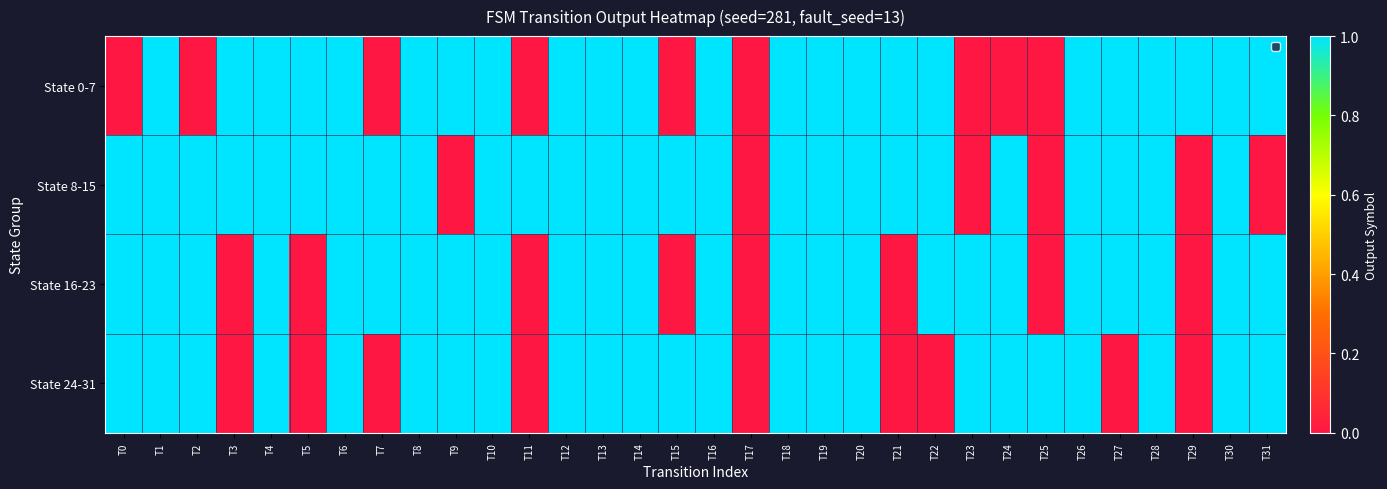

At T1, list the series in order from largest to smallest.

State 0-7, State 8-15, State 16-23, State 24-31